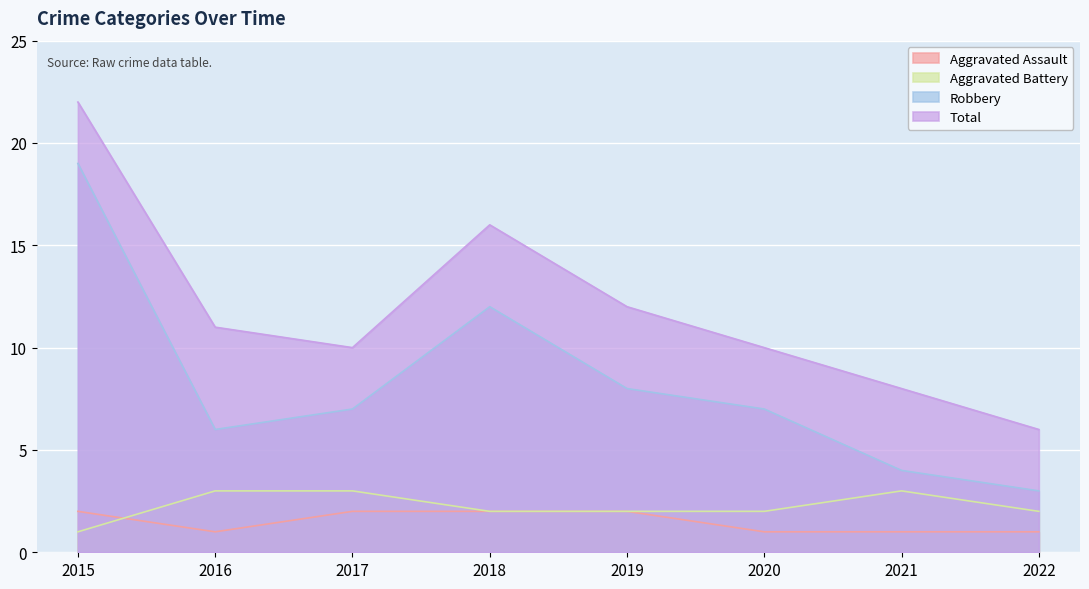

True or false: Aggravated Assault has more than 2 points higher than both neighbors.

False